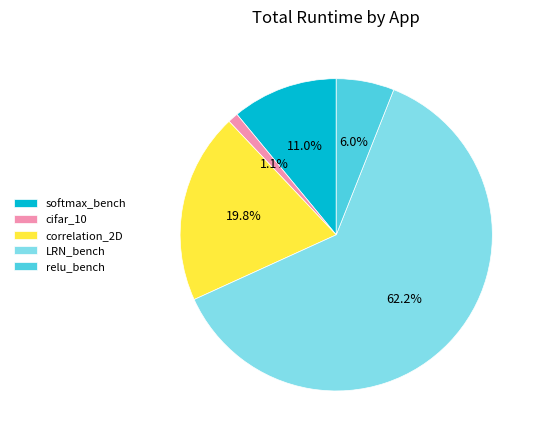

How many slices are in this pie chart?

5